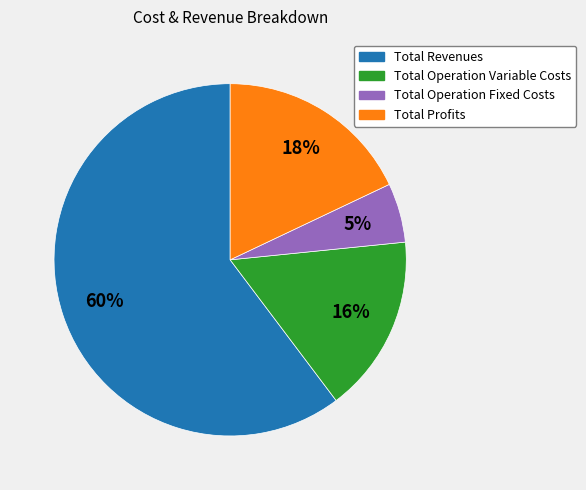

What percentage is the Total Profits slice, to the nearest percent?

18%